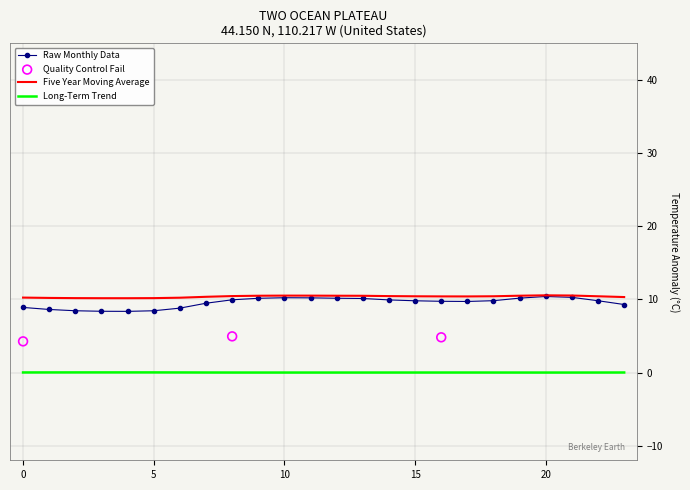

What is the highest value of the Five Year Moving Average series?

10.6